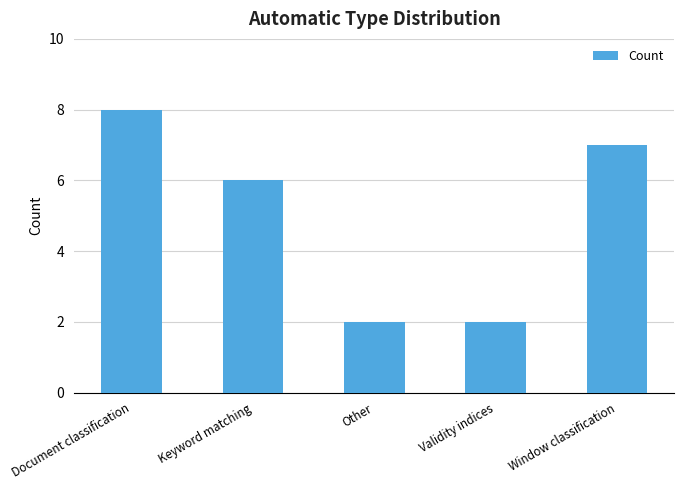

How many series are shown in this chart?

1